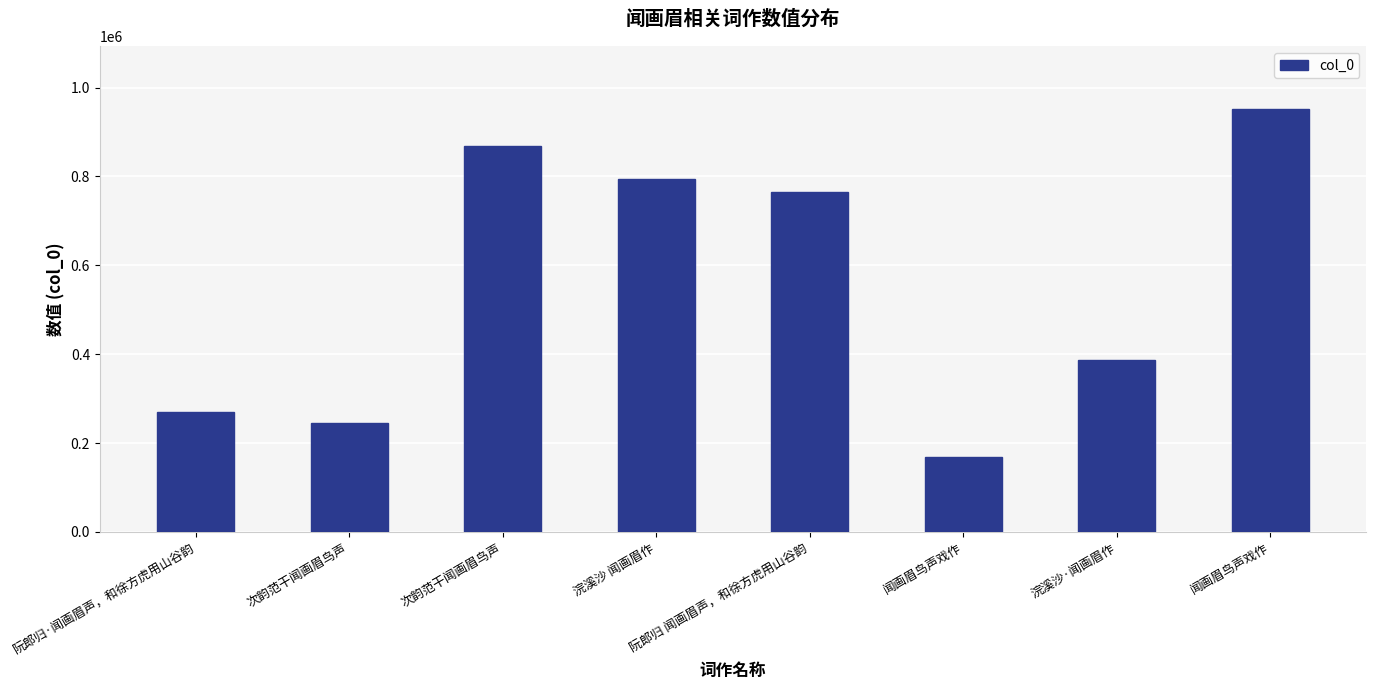

How many bars are there in total?

8